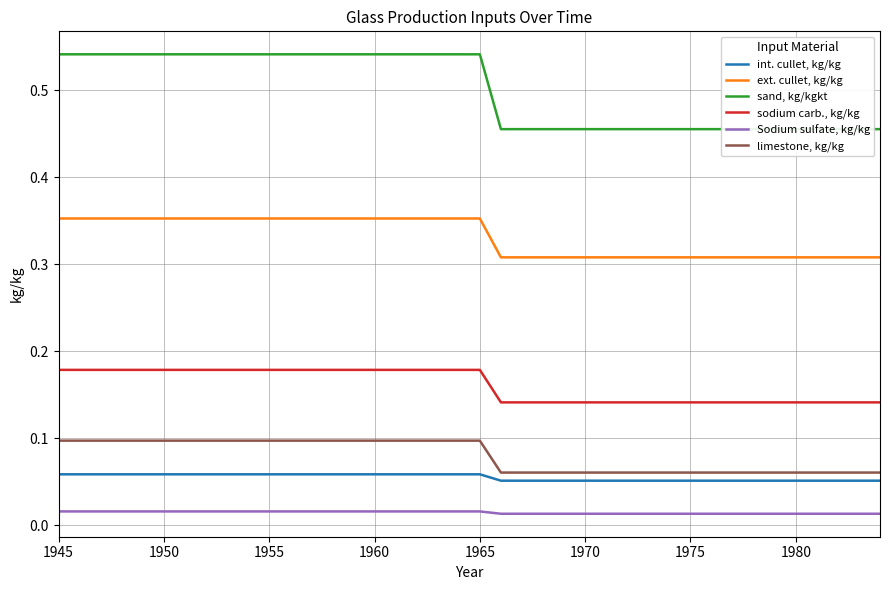

True or false: ext. cullet, kg/kg and limestone, kg/kg cross at least once.

False